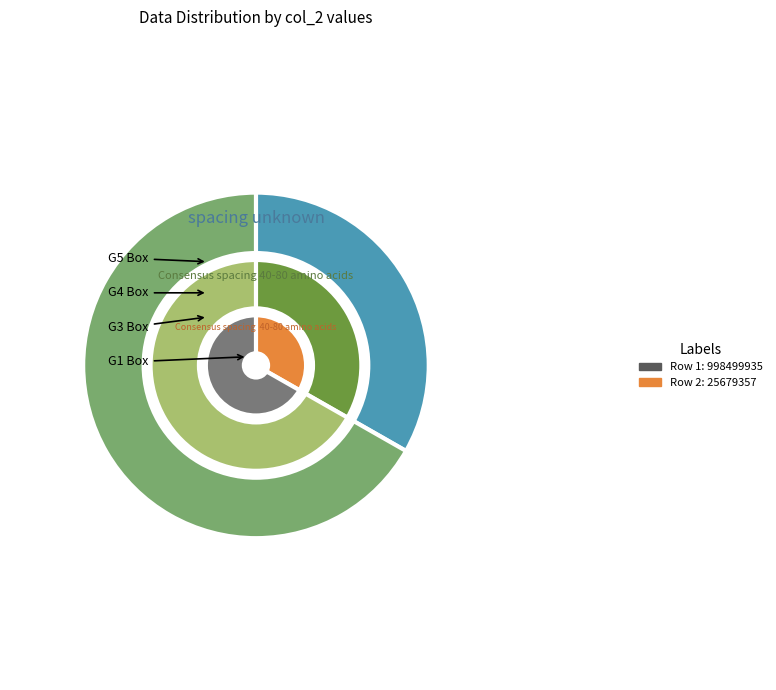

Is the sum of 25679357 and 998499935 greater than half?

Yes